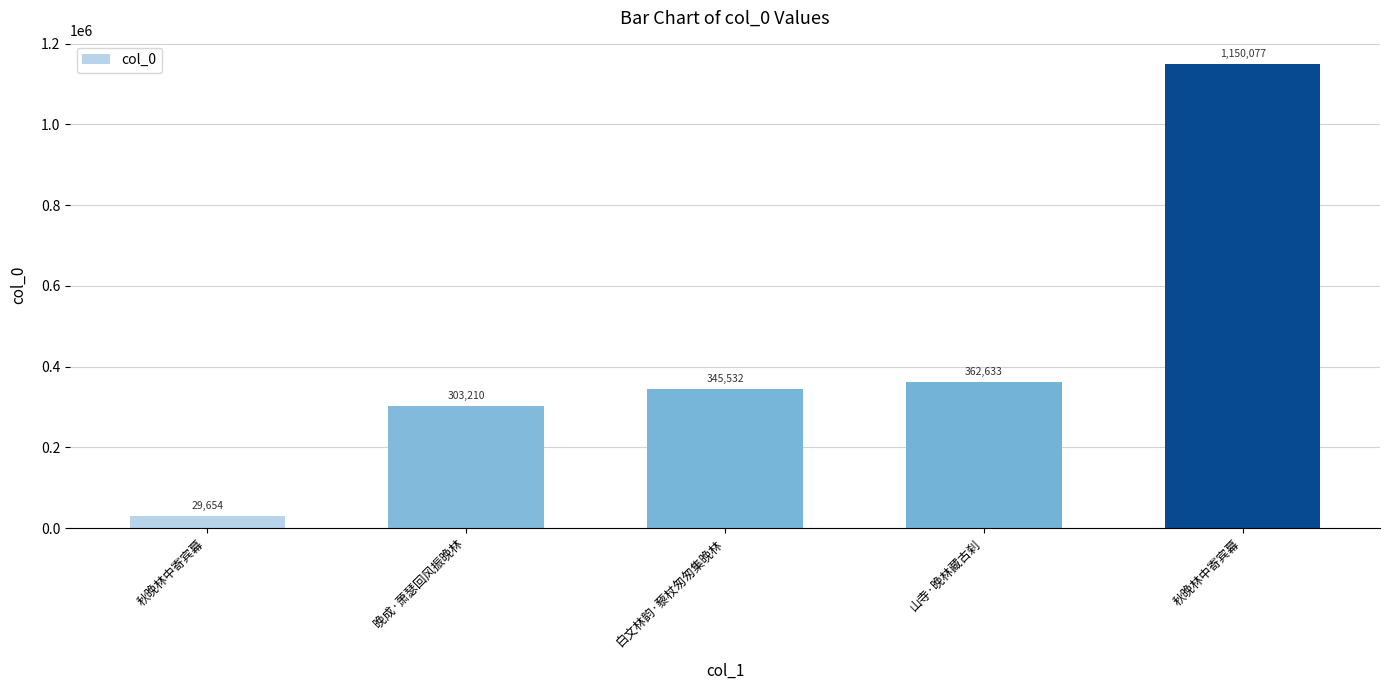

How many data points are less than 345532?

2